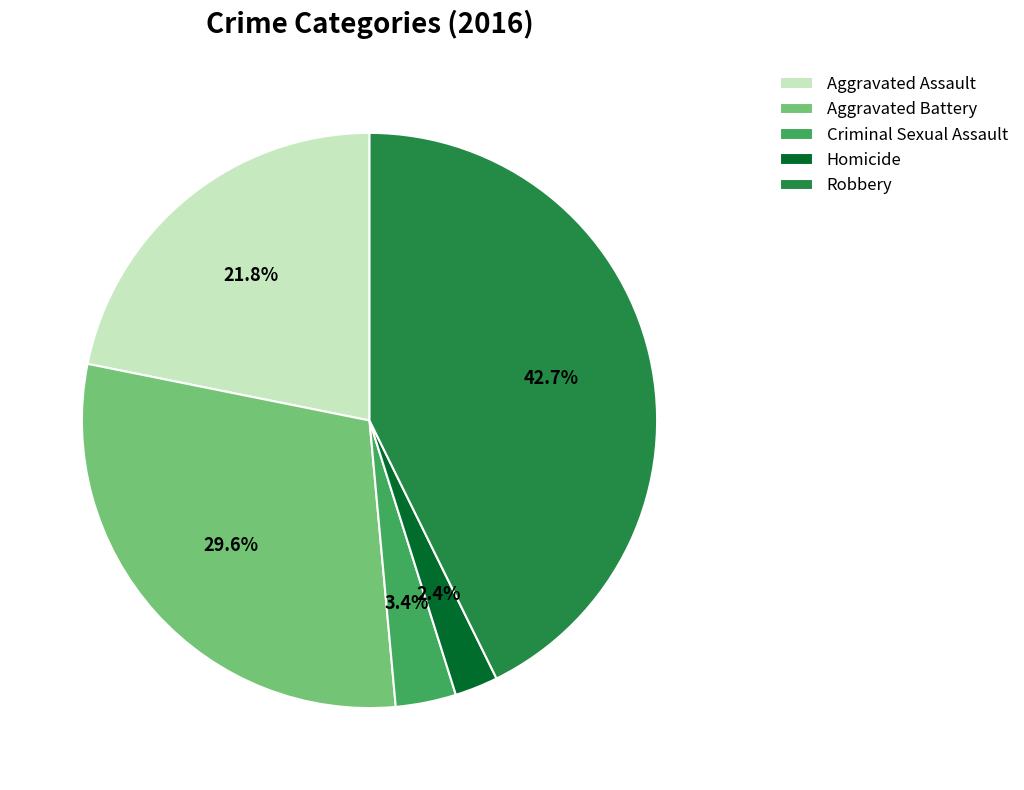

What is the largest slice in the pie chart?

Robbery